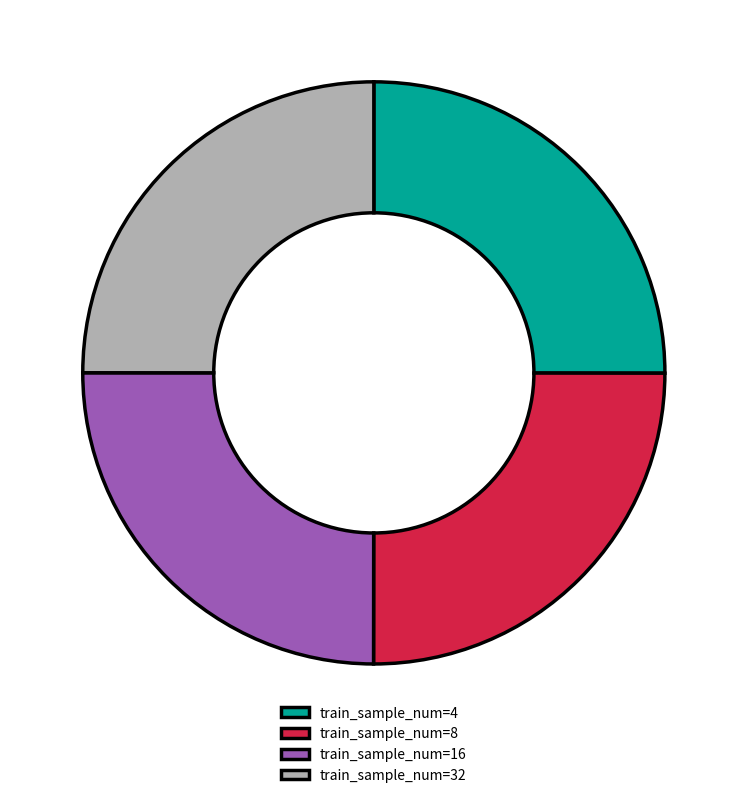

Is it true that train_sample_num=16 is 25% of the pie?

True